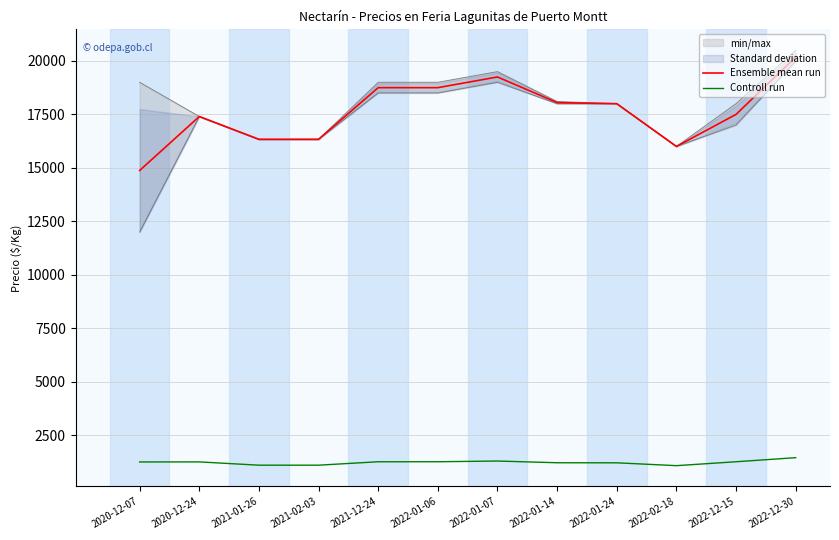

List the series in order of their peak value, lowest first.

Controll run, Ensemble mean run